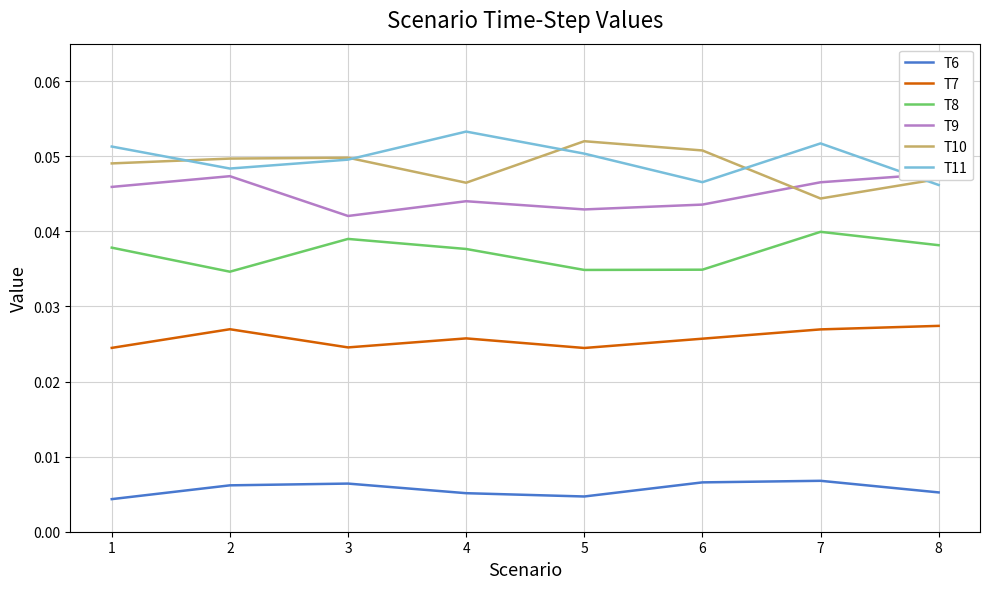

At which label is T9 closest to 0?

3